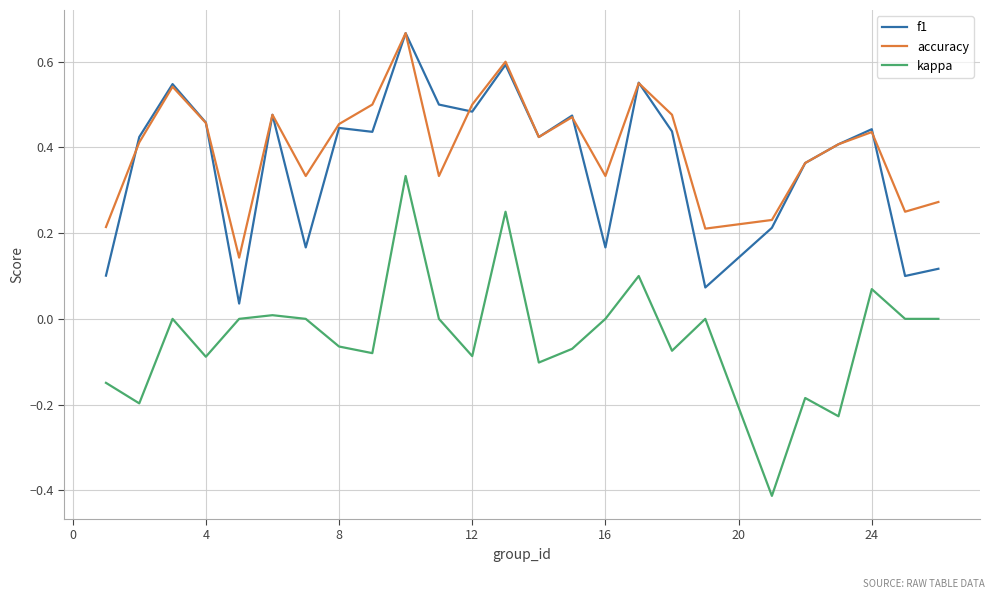

True or false: accuracy and kappa intersect in this chart.

False